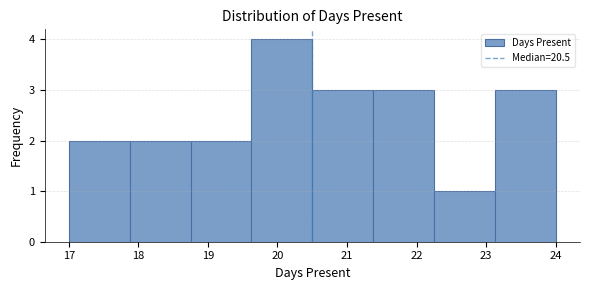

Reading left to right, list every bar in this chart as the range it spans on the x-axis followed by its height. Neither the bar edges nor the heights are printed on the chart, so give them approximately, as read against the axes.

17.0 to 17.9: 2
17.9 to 18.8: 2
18.8 to 19.6: 2
19.6 to 20.5: 4
20.5 to 21.4: 3
21.4 to 22.3: 3
22.3 to 23.1: 1
23.1 to 24.0: 3